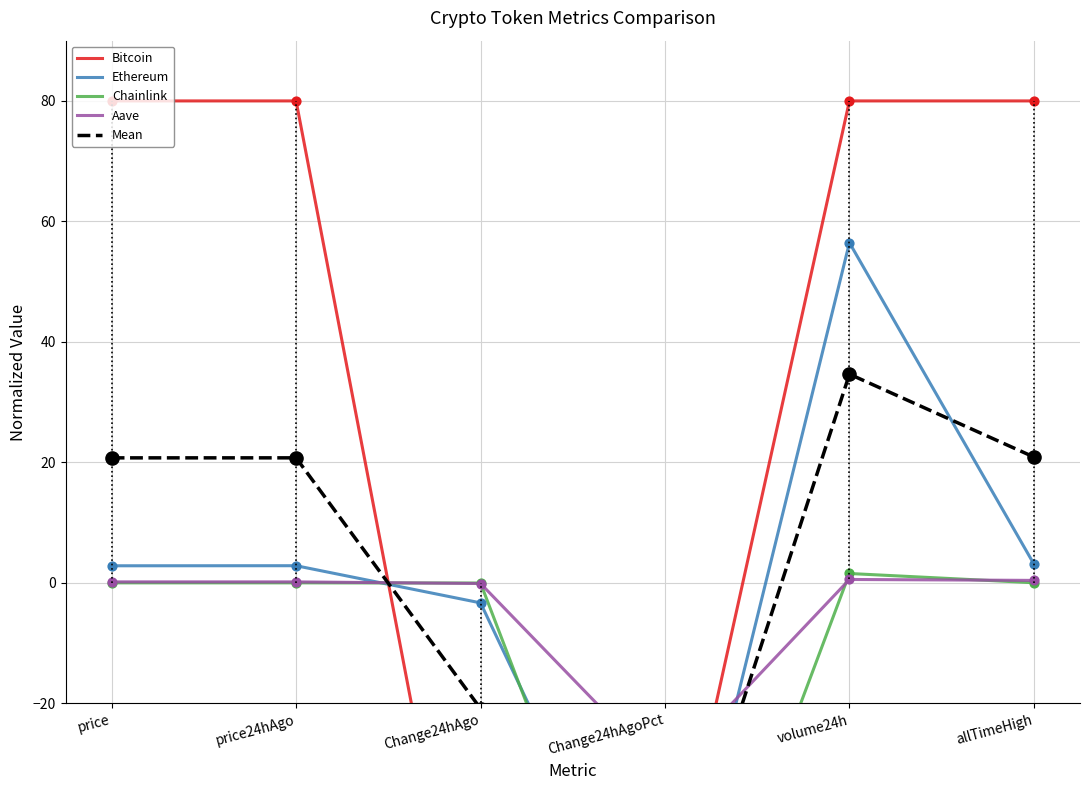

Is the value of Bitcoin at volume24h greater than the value of Chainlink at allTimeHigh?

Yes